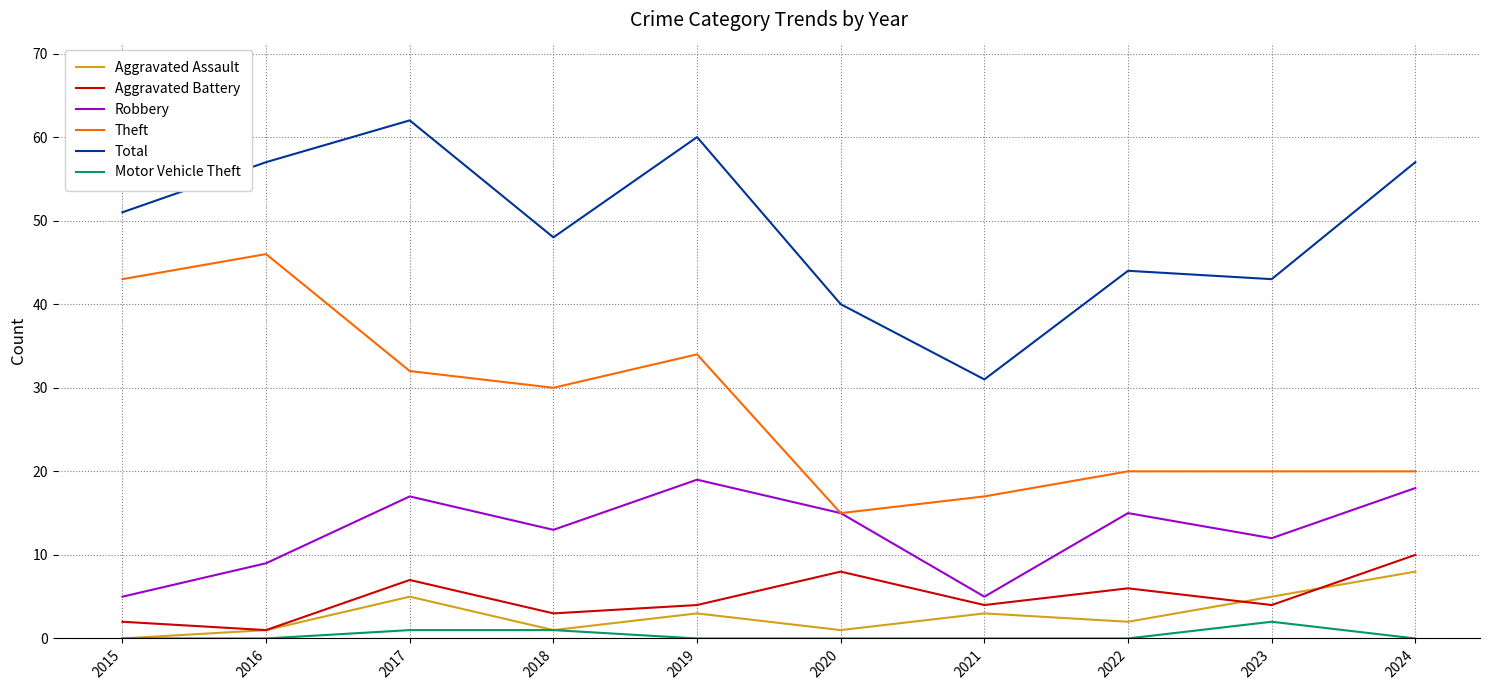

Reading right to left, list all the values displayed in this chart.

Aggravated Assault: 2024=8	2023=5	2022=2	2021=3	2020=1	2019=3	2018=1	2017=5	2016=1	2015=0
Aggravated Battery: 2024=10	2023=4	2022=6	2021=4	2020=8	2019=4	2018=3	2017=7	2016=1	2015=2
Robbery: 2024=18	2023=12	2022=15	2021=5	2020=15	2019=19	2018=13	2017=17	2016=9	2015=5
Theft: 2024=20	2023=20	2022=20	2021=17	2020=15	2019=34	2018=30	2017=32	2016=46	2015=43
Total: 2024=57	2023=43	2022=44	2021=31	2020=40	2019=60	2018=48	2017=62	2016=57	2015=51
Motor Vehicle Theft: 2024=0	2023=2	2022=0	2021=0	2020=0	2019=0	2018=1	2017=1	2016=0	2015=0